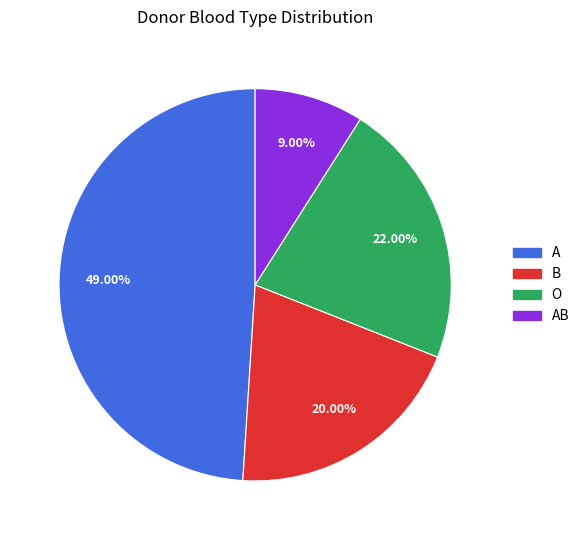

Does any single category account for the majority?

No